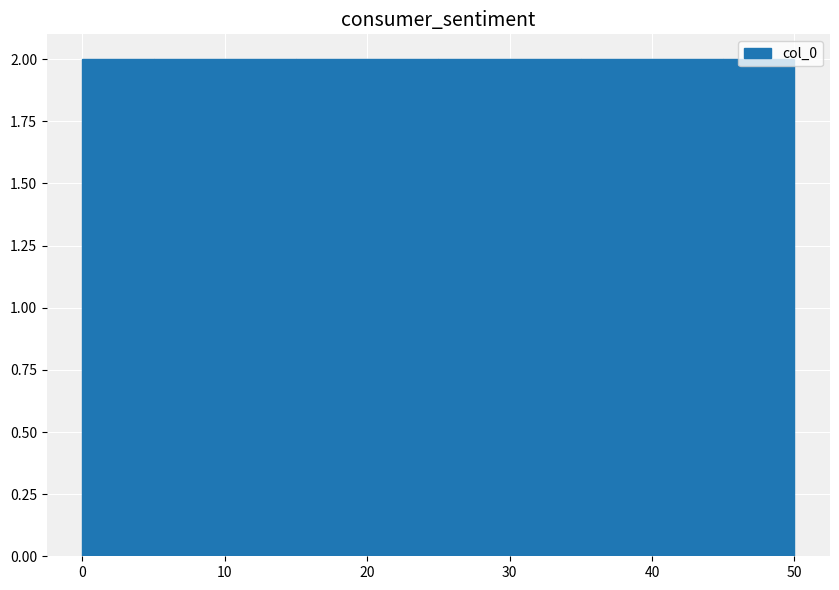

Reading left to right, transcribe this chart: for each bar, give the range it covers on the x-axis and its height. The values are not printed on the chart, so give them approximately, as read against the axis.

0 to 5: 2
5 to 10: 2
10 to 15: 2
15 to 20: 2
20 to 25: 2
25 to 30: 2
30 to 35: 2
35 to 40: 2
40 to 45: 2
45 to 50: 2